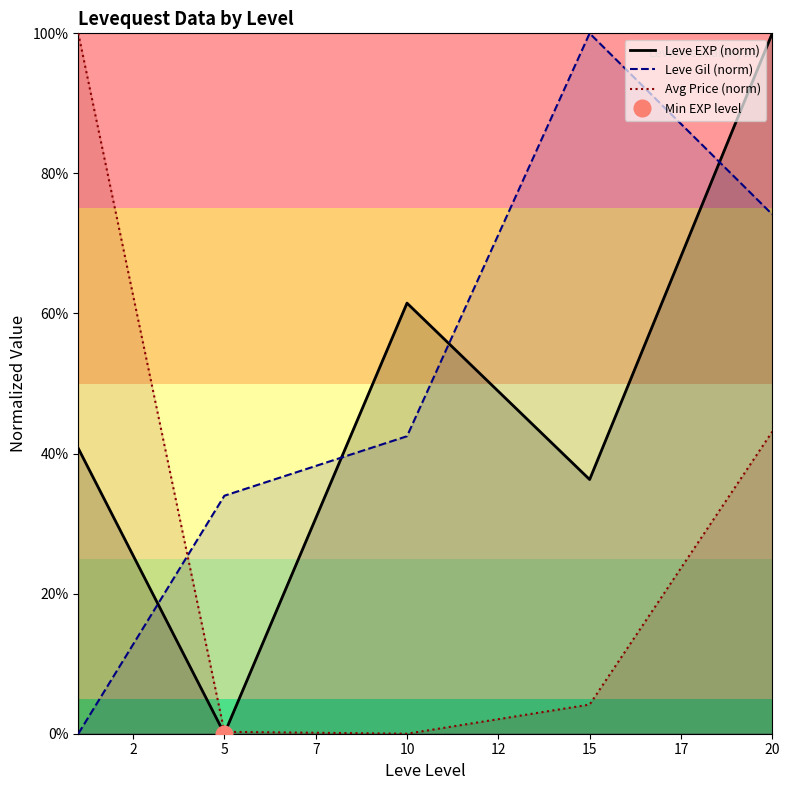

Read the Avg Price (norm) value at 10.

0.0